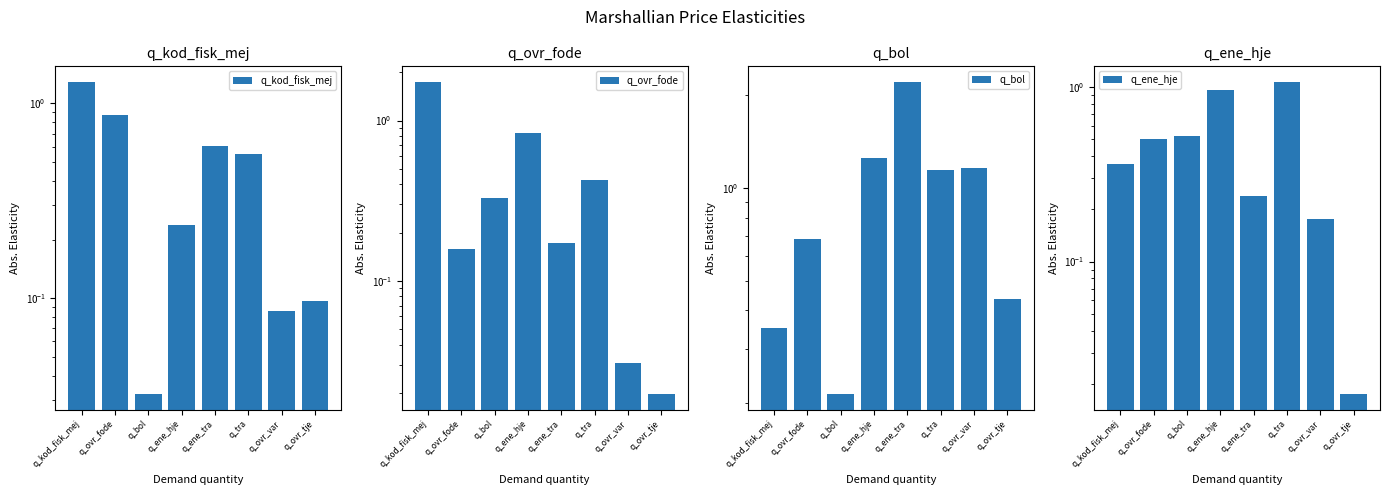

Reading left to right, what are all the values shown in this chart?

q_kod_fisk_mej: 1.3	0.9	0.0	0.2	0.6	0.5	0.1	0.1
q_ovr_fode: 1.7	0.2	0.3	0.8	0.2	0.4	0.0	0.0
q_bol: 0.3	0.7	0.2	1.2	2.2	1.1	1.2	0.4
q_ene_hje: 0.4	0.5	0.5	1.0	0.2	1.1	0.2	0.0